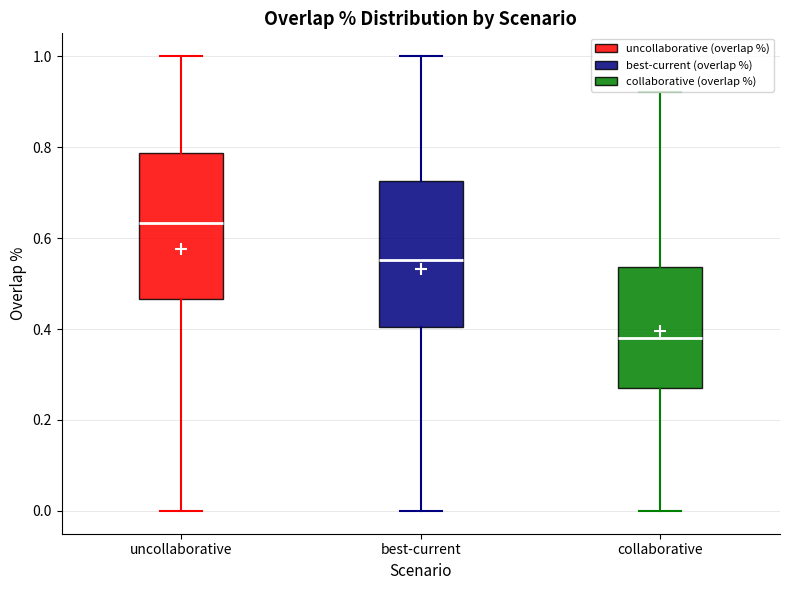

Which box has the highest median line?

uncollaborative